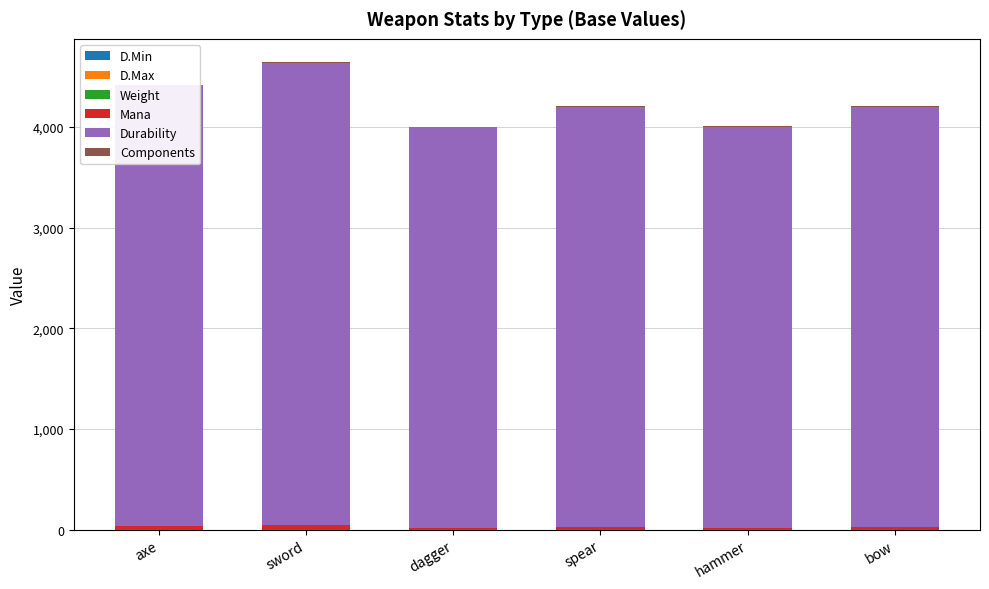

How many categories are shown in the chart?

6